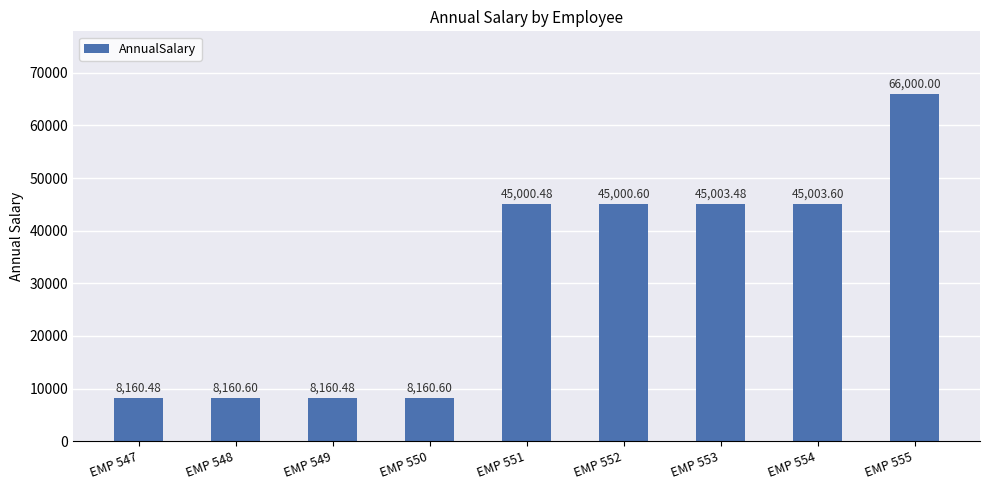

How many bars are there in total?

9